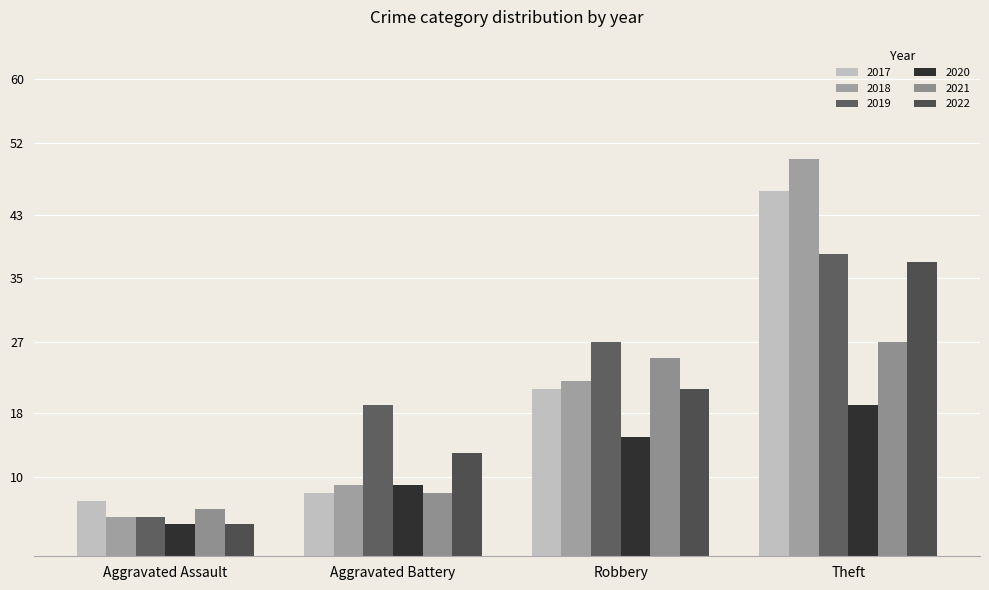

Reading left to right, what are all the values shown in this chart?

2017: Aggravated Assault=7	Aggravated Battery=8	Robbery=21	Theft=46
2018: Aggravated Assault=5	Aggravated Battery=9	Robbery=22	Theft=50
2019: Aggravated Assault=5	Aggravated Battery=19	Robbery=27	Theft=38
2020: Aggravated Assault=4	Aggravated Battery=9	Robbery=15	Theft=19
2021: Aggravated Assault=6	Aggravated Battery=8	Robbery=25	Theft=27
2022: Aggravated Assault=4	Aggravated Battery=13	Robbery=21	Theft=37